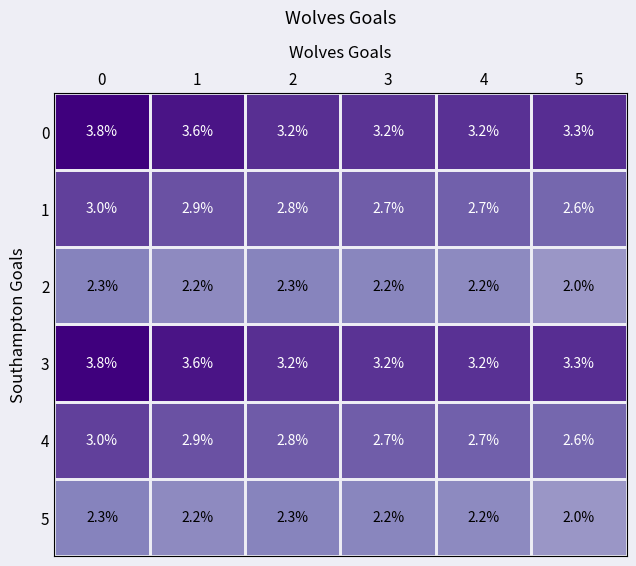

What is the spread (max minus min) of values at 1?

1.4